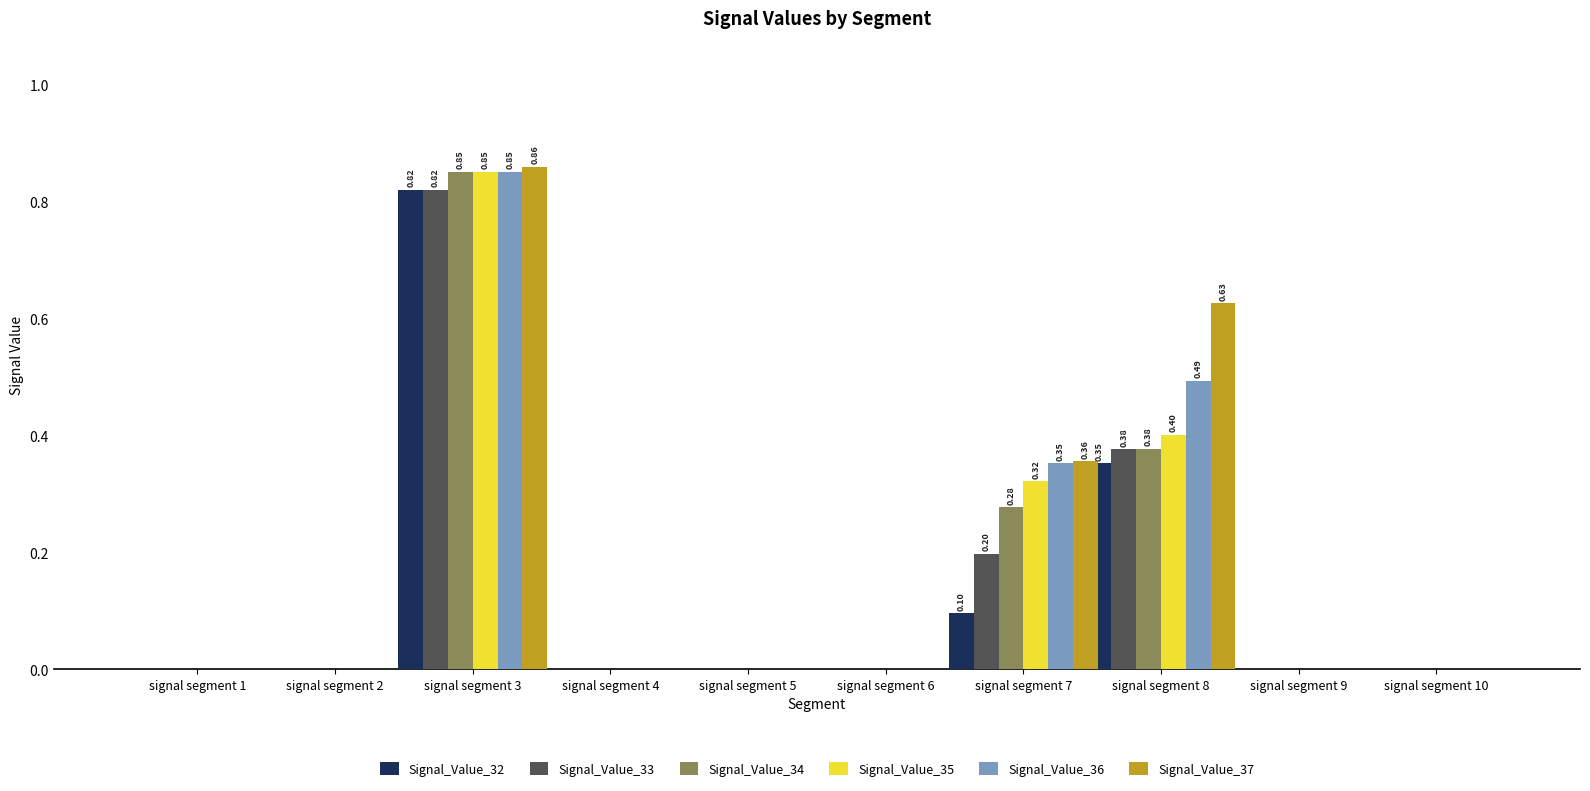

Which series changed the most between signal segment 2 and signal segment 3?

Signal_Value_37